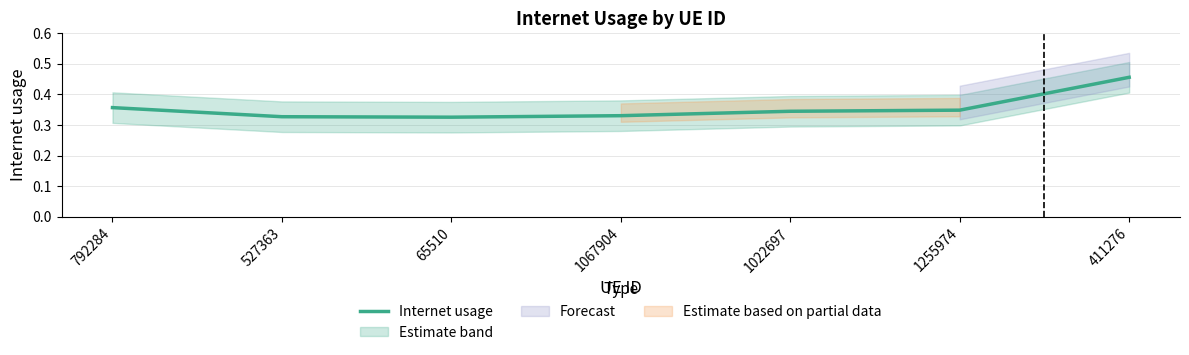

Count the number of data series in this chart.

1